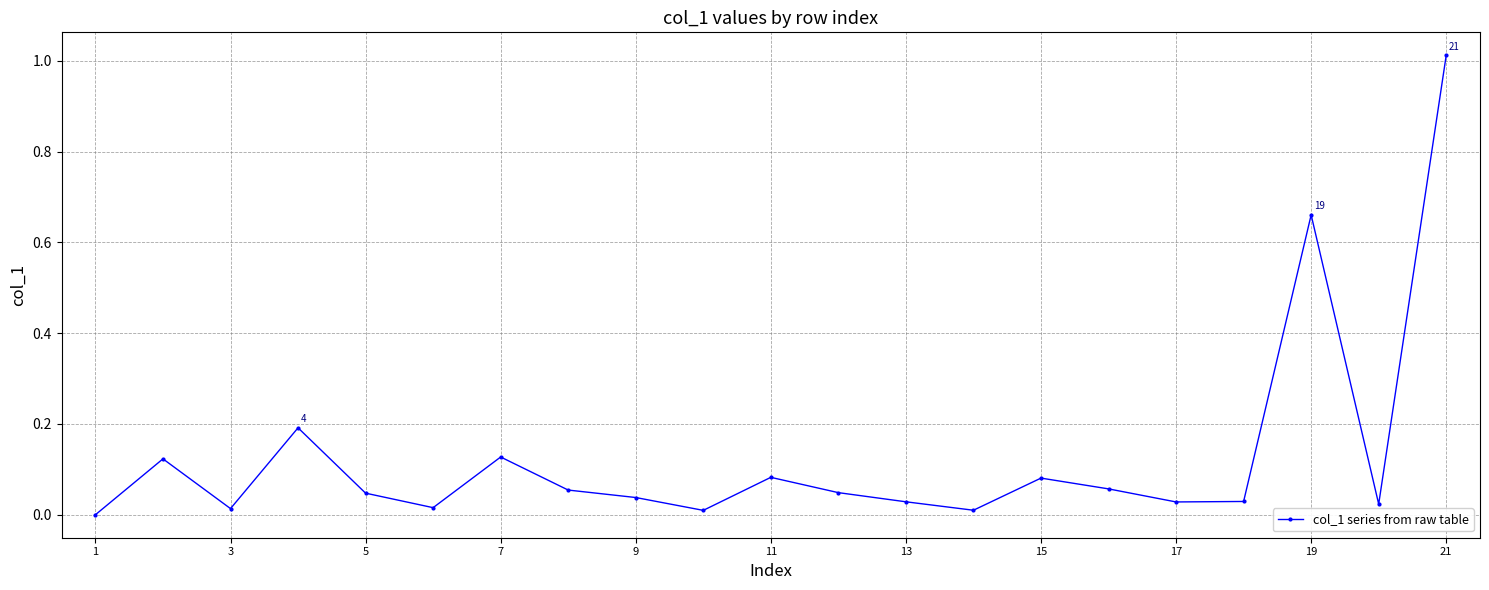

True or false: there are more than 1 points higher than both neighbors.

True